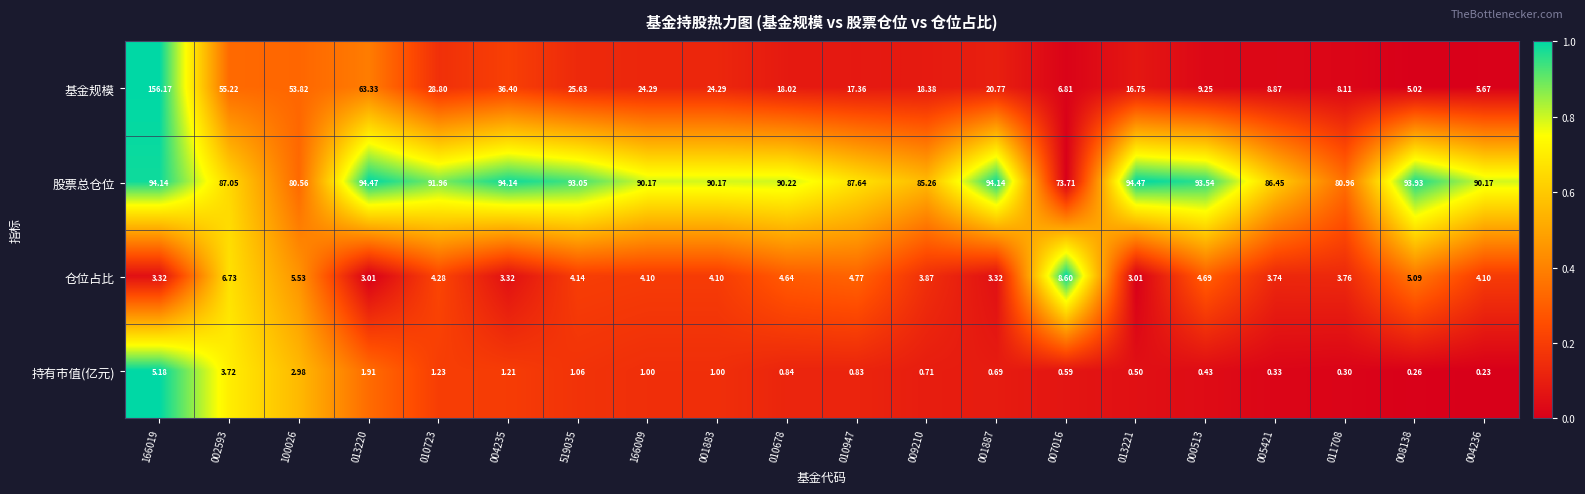

At 009210, list the series in order from largest to smallest.

股票总仓位, 基金规模, 仓位占比, 持有市值(亿元)